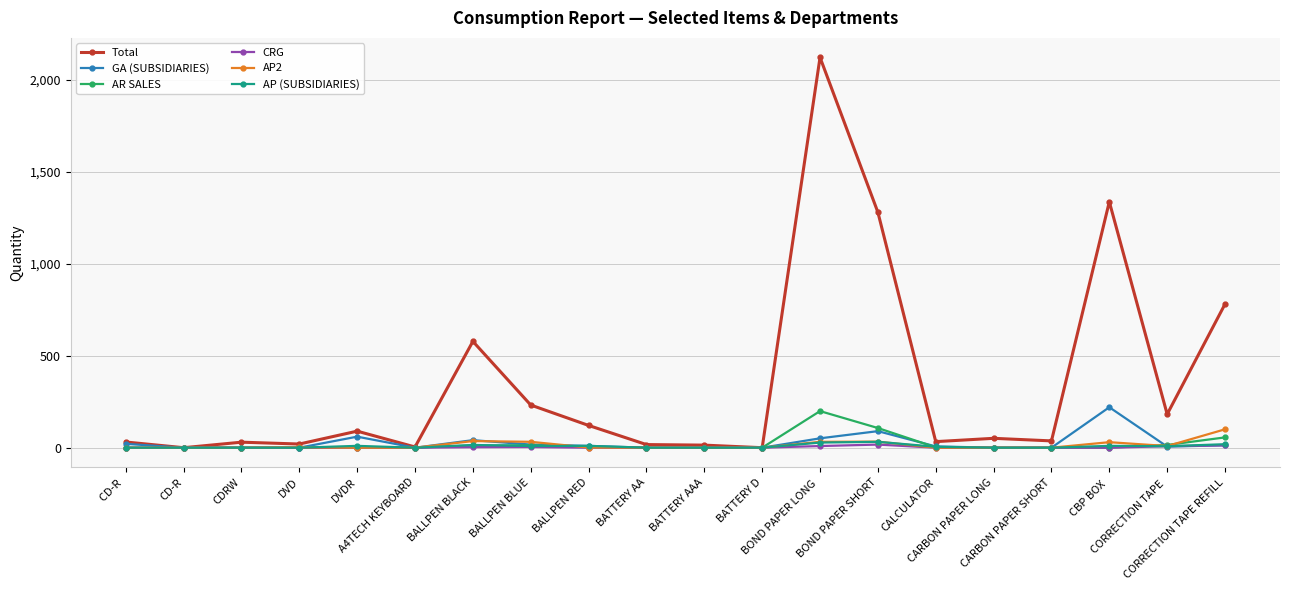

Which series has the largest total across all categories?

Total